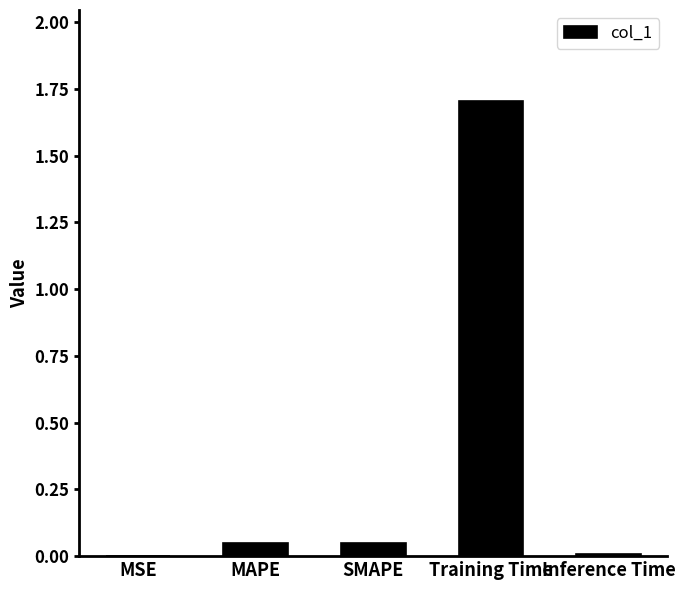

What value does the data have at Training Time?

1.7